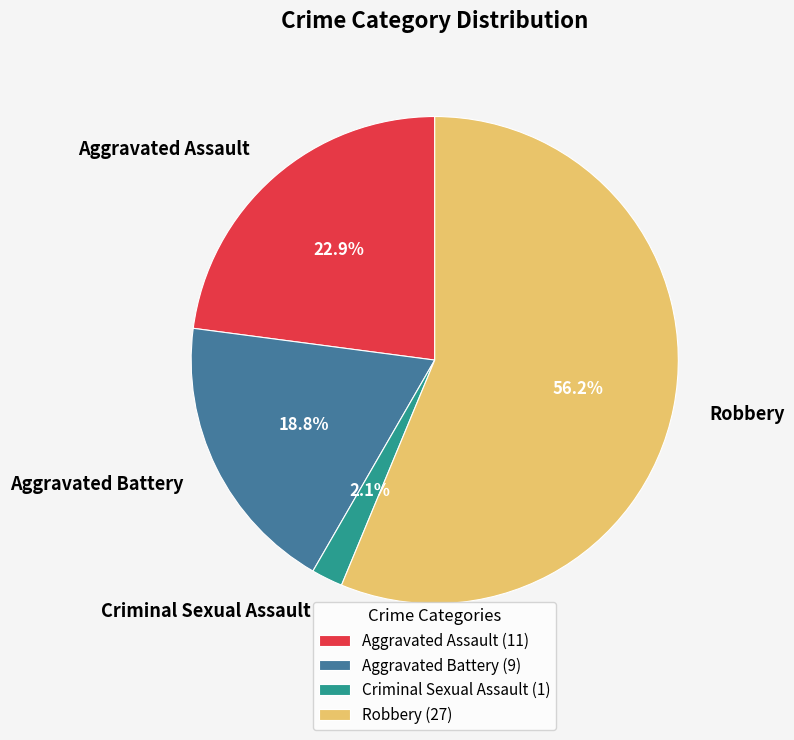

What portion of the pie excludes Criminal Sexual Assault?

97.9%